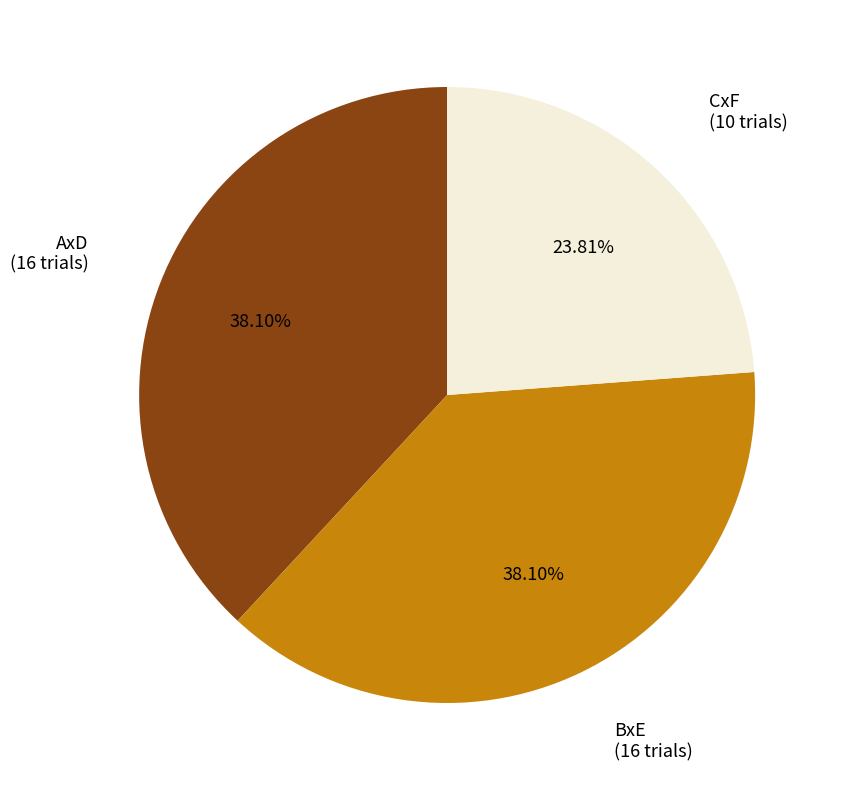

Does any single category account for the majority?

No